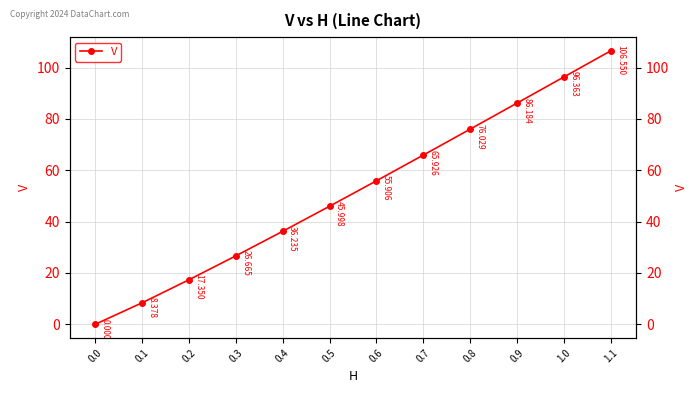

The chart shows a value of 51.8 at 0.4. True or false?

False